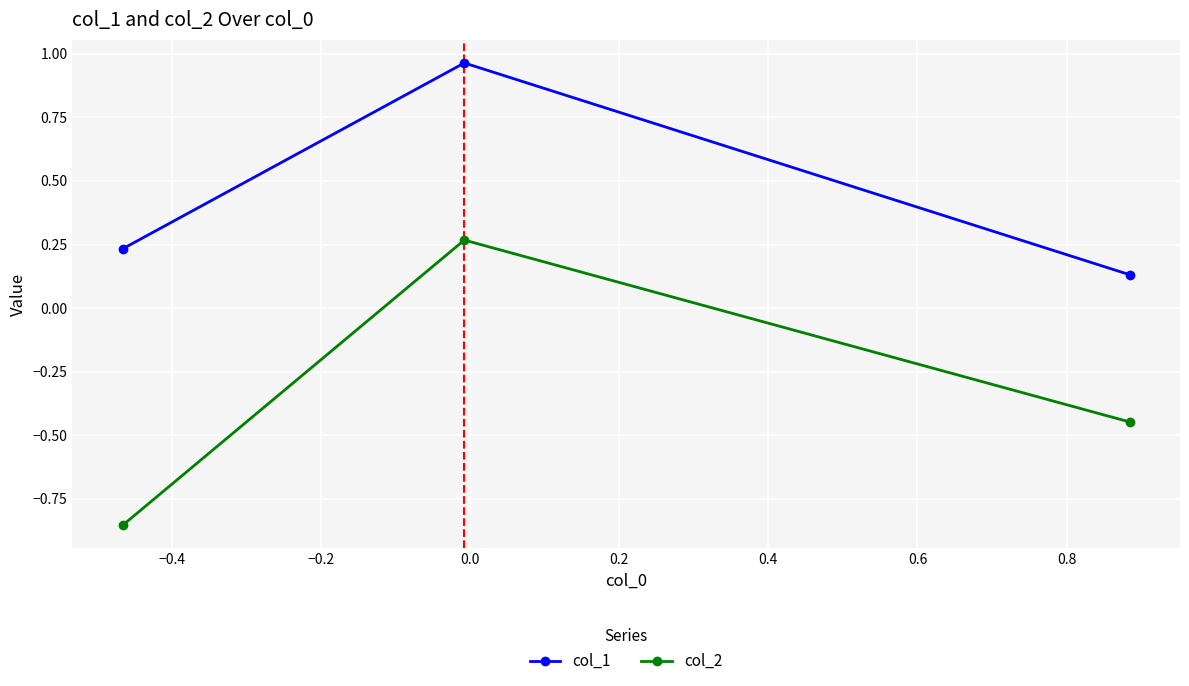

What is the difference between the maximum and minimum values in the col_1 series?

0.8